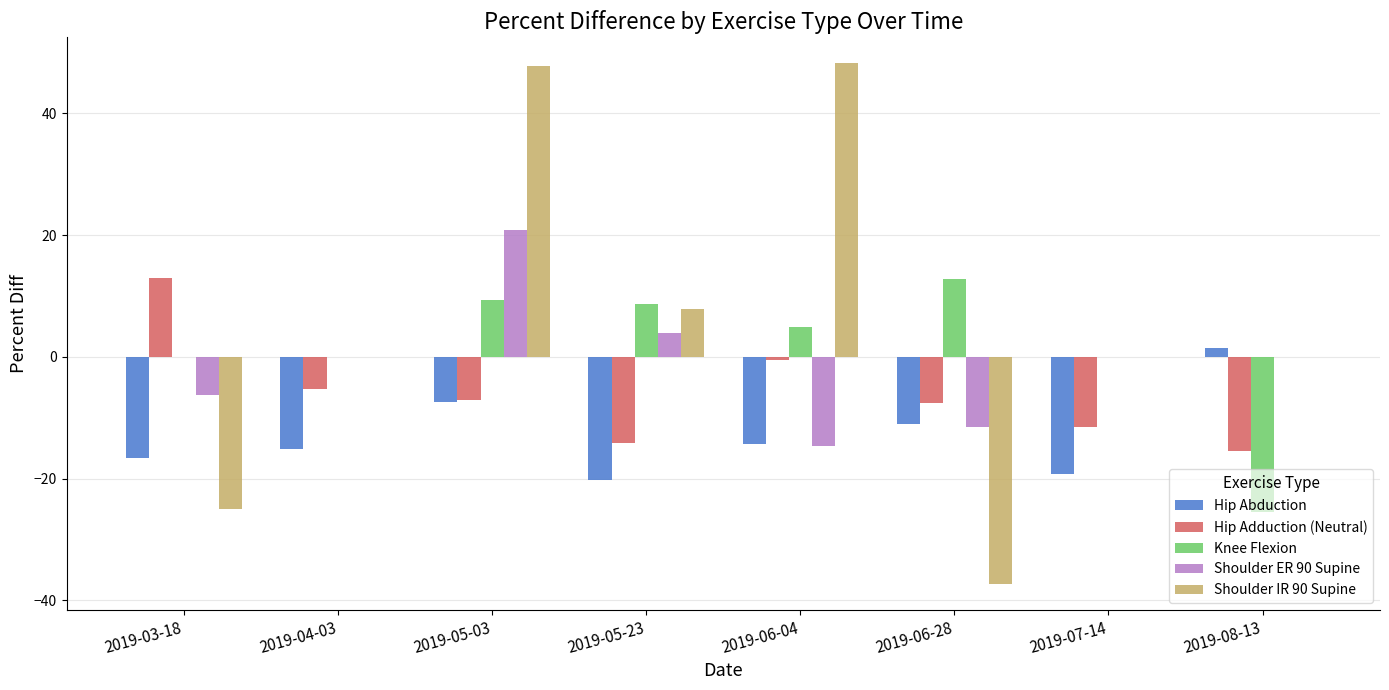

Reading left to right, transcribe all the data shown in this chart.

Hip Abduction: -16.7	-15.1	-7.5	-20.2	-14.3	-11.0	-19.3	1.4
Hip Adduction (Neutral): 13.0	-5.3	-7.1	-14.2	-0.6	-7.6	-11.5	-15.4
Knee Flexion: 0.0	0.0	9.3	8.7	4.9	12.8	0.0	-25.5
Shoulder ER 90 Supine: -6.3	0.0	20.8	3.9	-14.7	-11.6	0.0	0.0
Shoulder IR 90 Supine: -25.0	0.0	47.7	7.8	48.2	-37.3	0.0	0.0